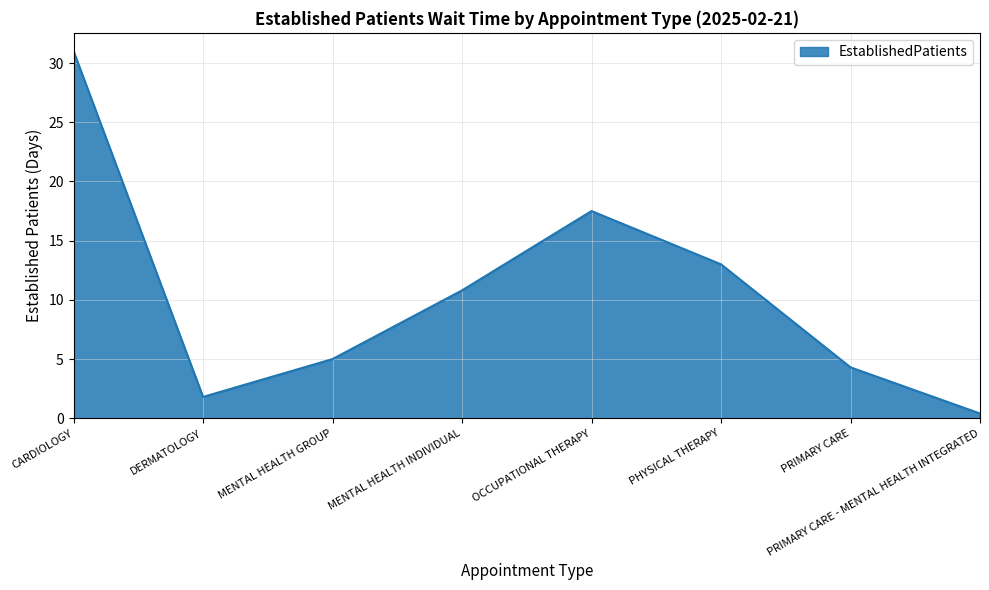

At which label does the data first exceed 10?

CARDIOLOGY